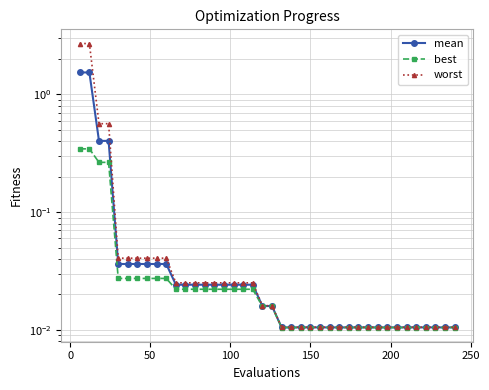

Count the number of categories in the chart.

40